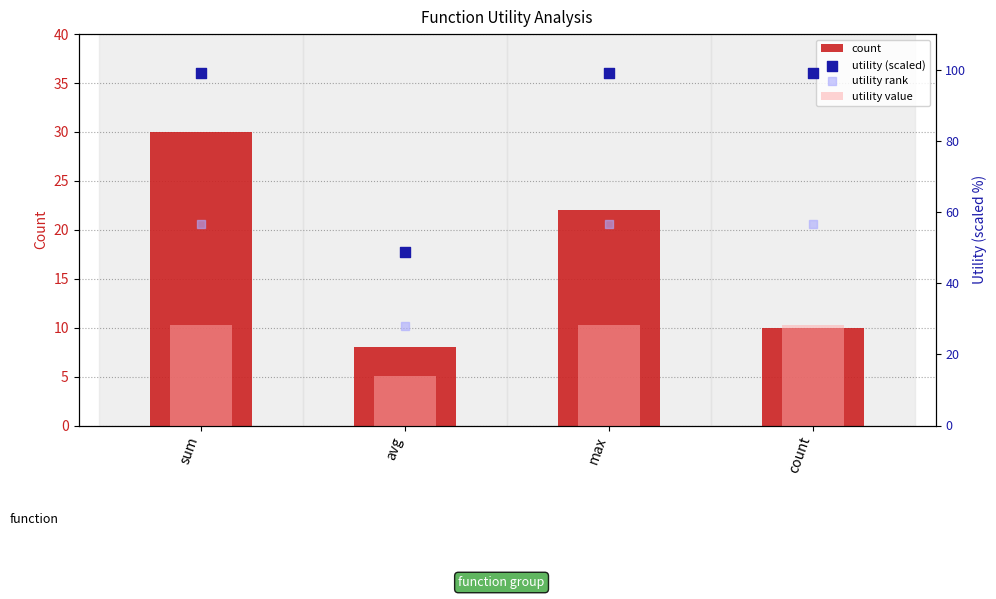

Which series has the widest spread of Y values?

utility (scaled)